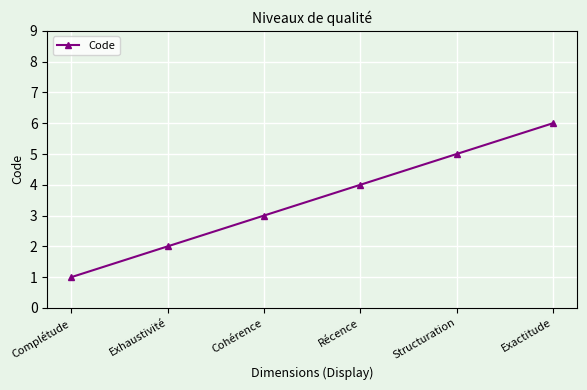

How many values are below 4?

3